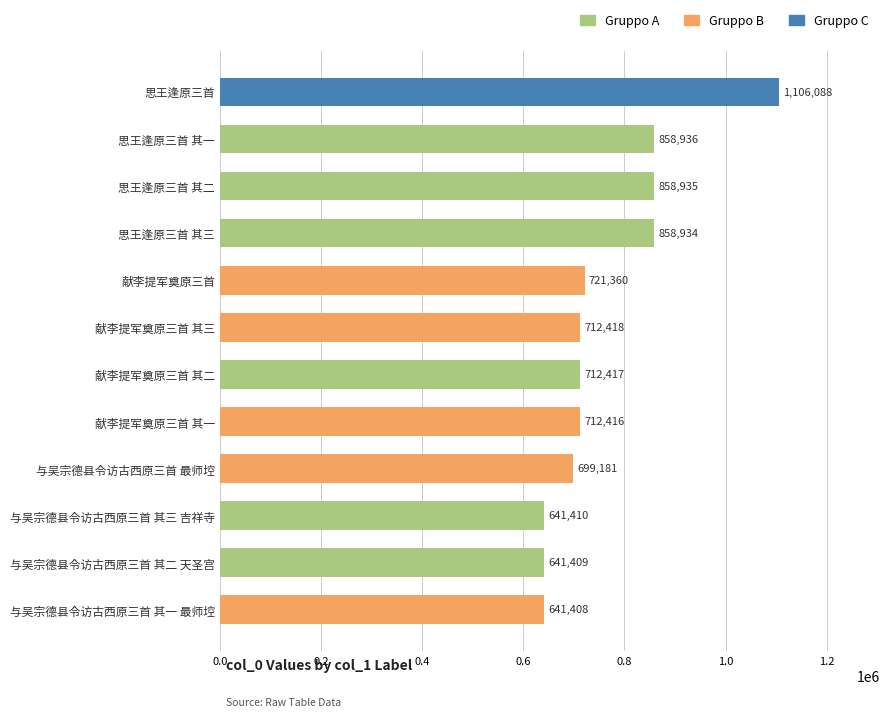

What is the change in value from 与吴宗德县令访古西原三首 其二 天圣宫 to 思王逢原三首 其二?

+217526